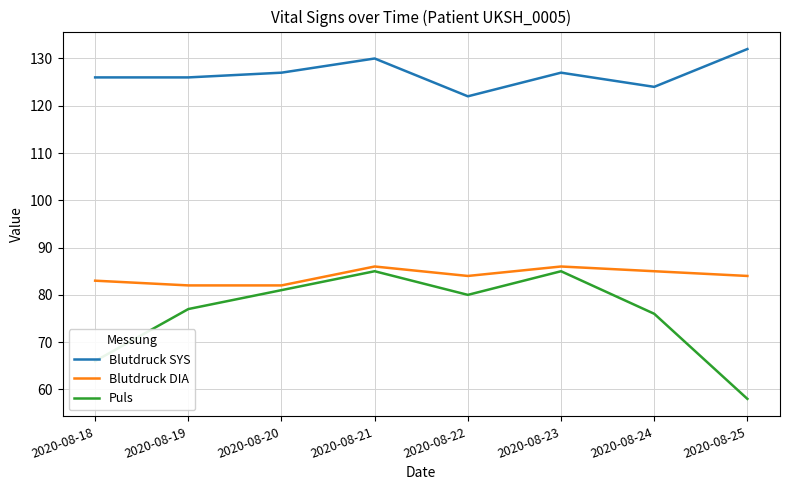

Between 2020-08-18 and 2020-08-23, which series saw the biggest shift?

Puls